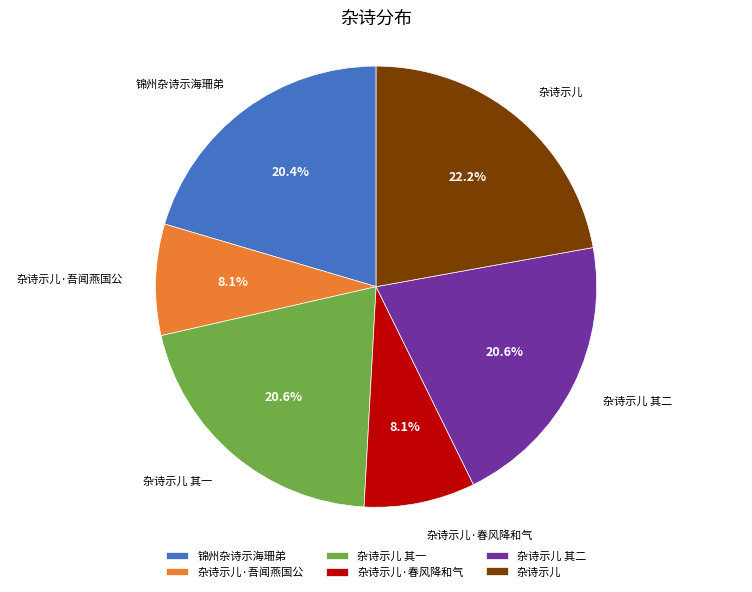

Which category has the biggest portion of the pie?

杂诗示儿